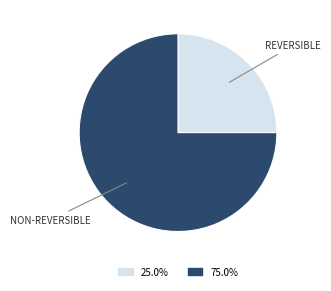

Is there any slice that represents more than half of the pie?

Yes